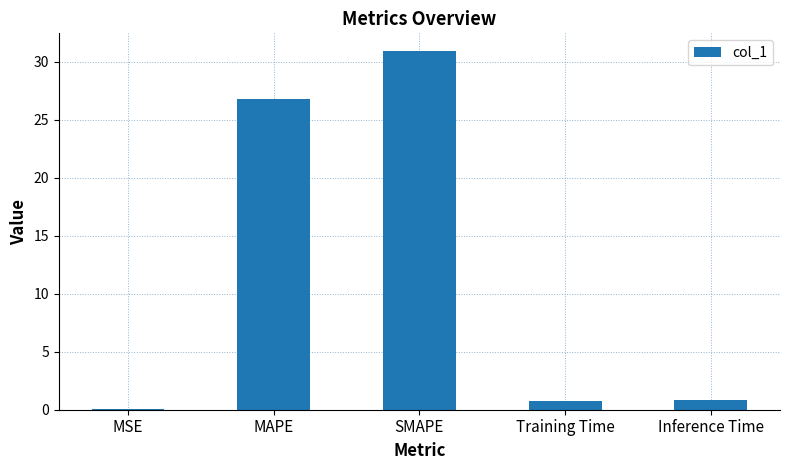

True or false: the data shows 0.0 at MSE.

True